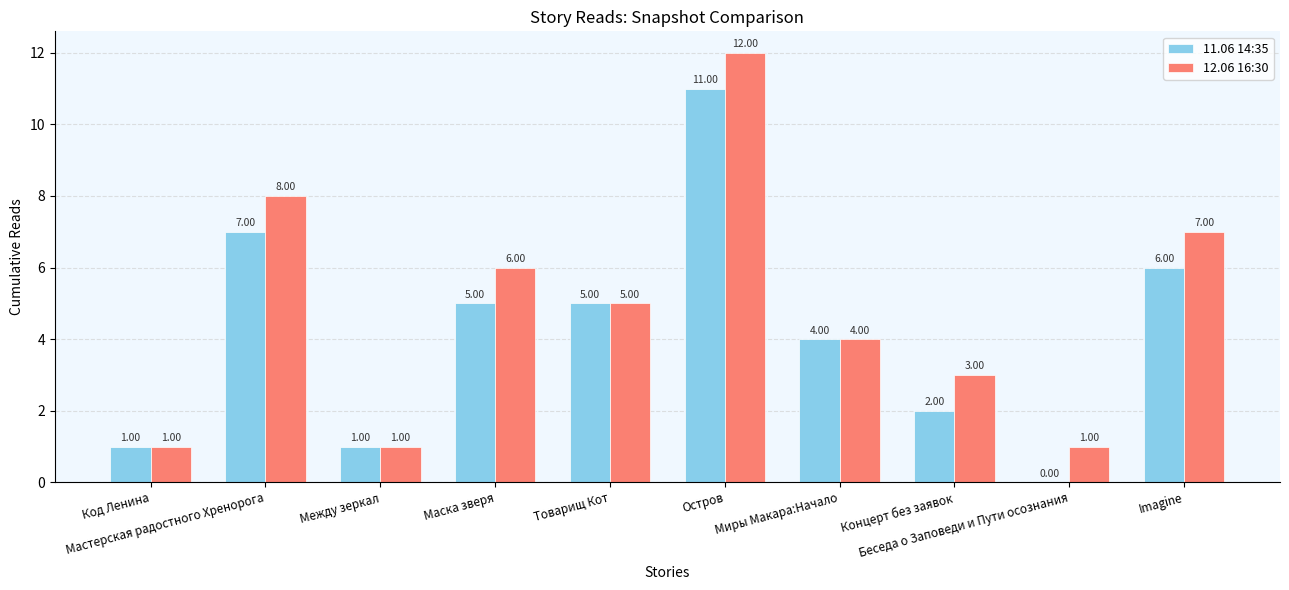

What are all the series names shown in the legend?

11.06 14:35, 12.06 16:30